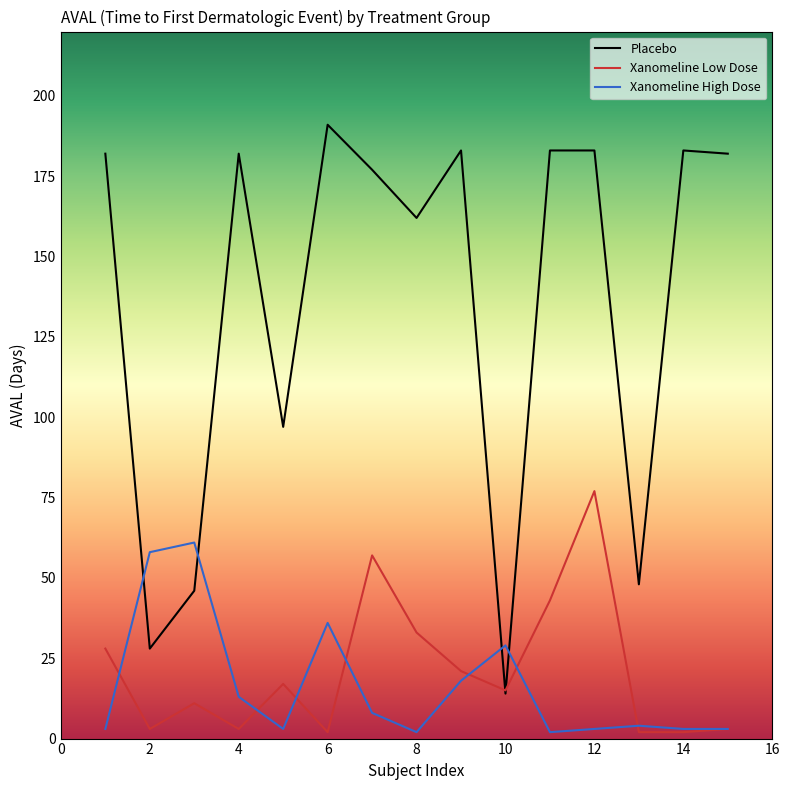

List the series in order of their peak value, highest first.

Placebo, Xanomeline Low Dose, Xanomeline High Dose